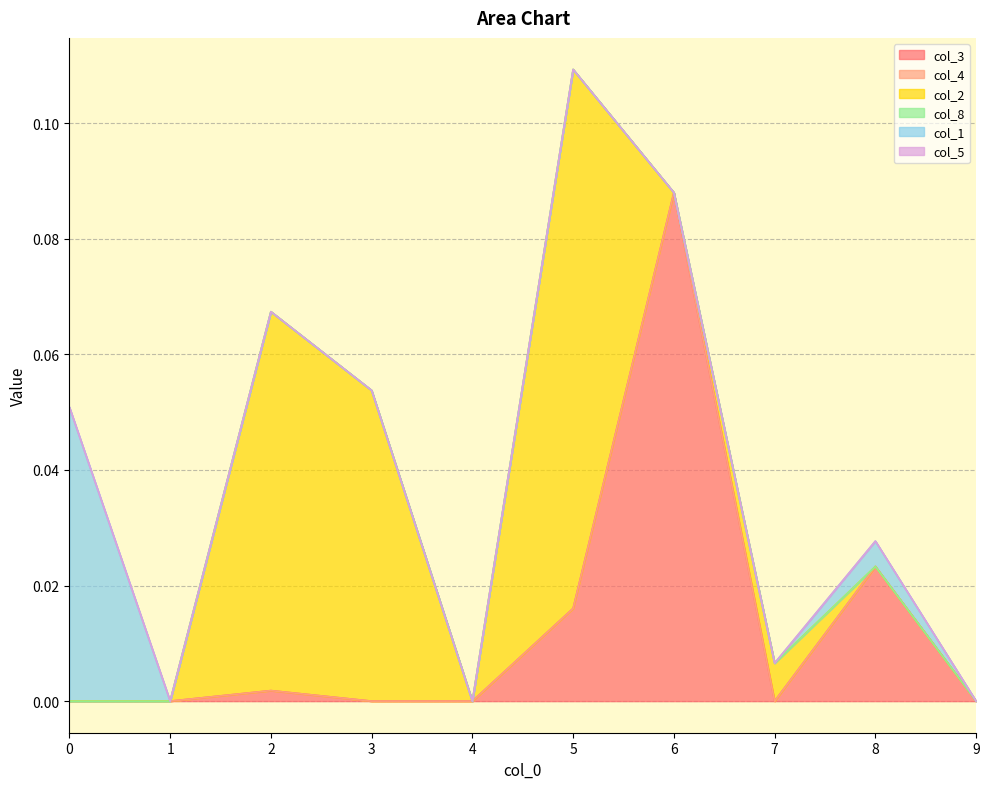

True or false: col_1 has more than 0 points higher than both neighbors.

True